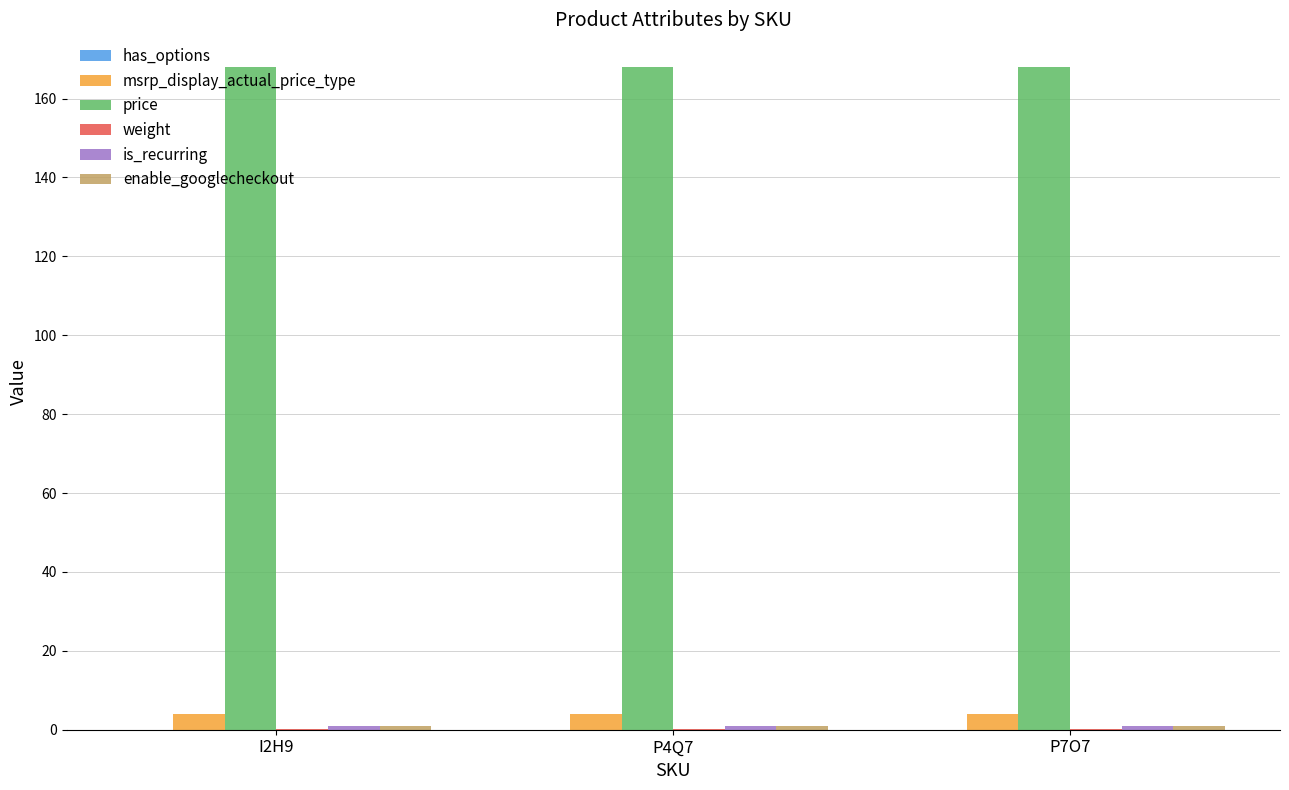

The price series shows 167.9 at I2H9. True or false?

True